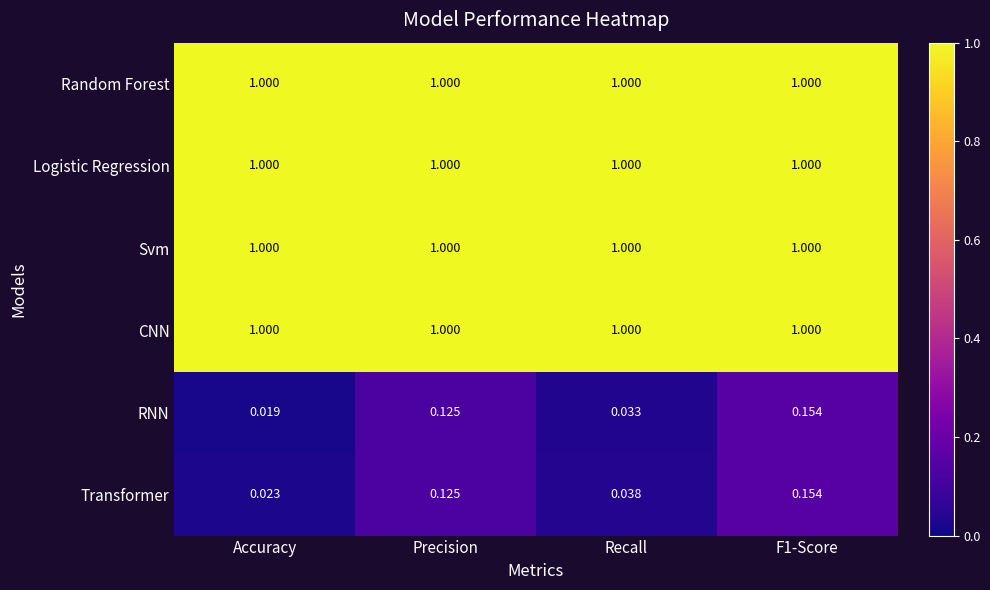

Which series changed the most between Accuracy and F1-Score?

RNN